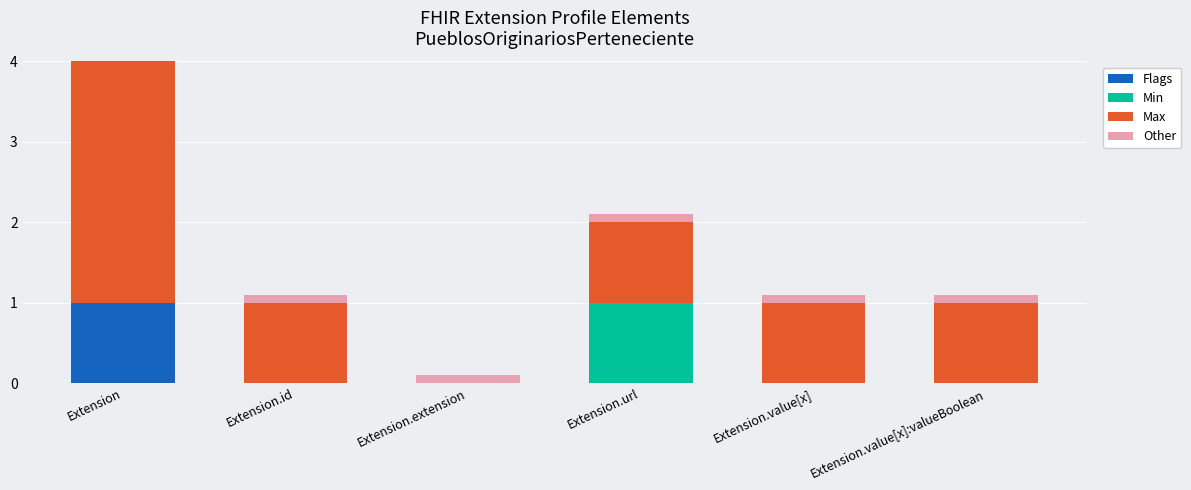

Which series has the largest total across all categories?

Max